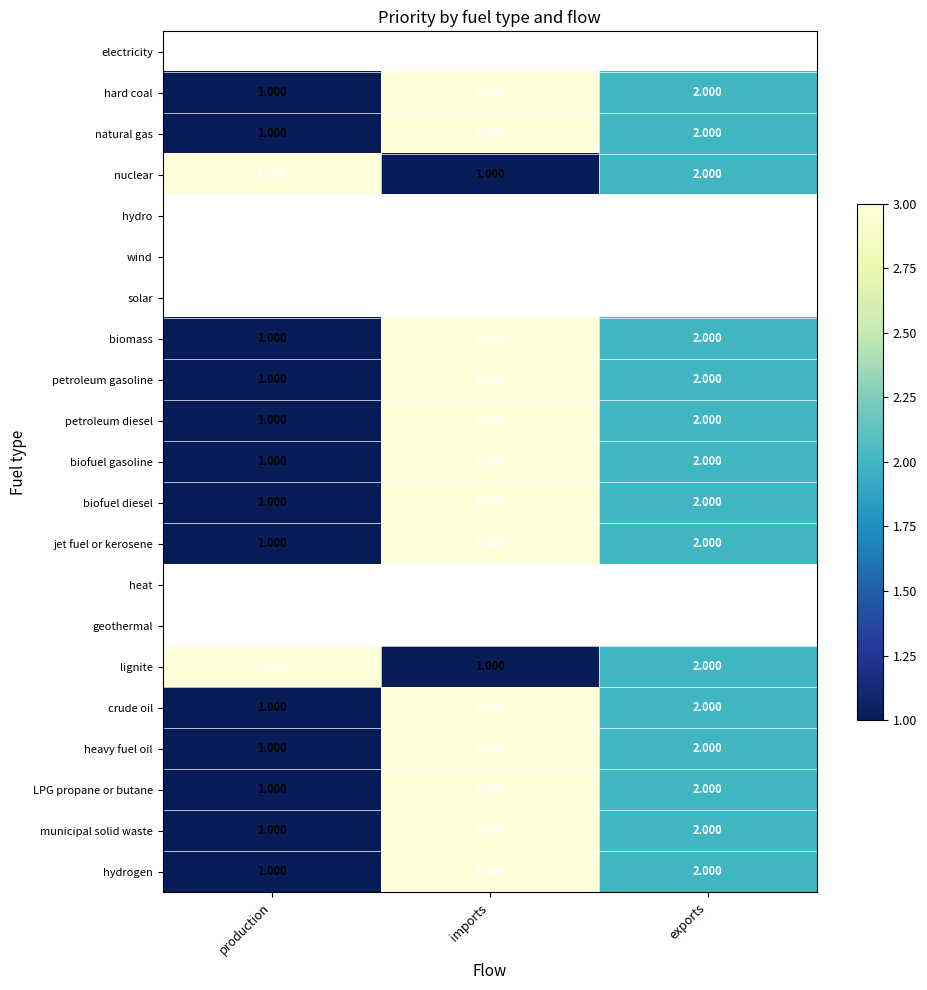

At which label does crude oil first exceed 2?

imports